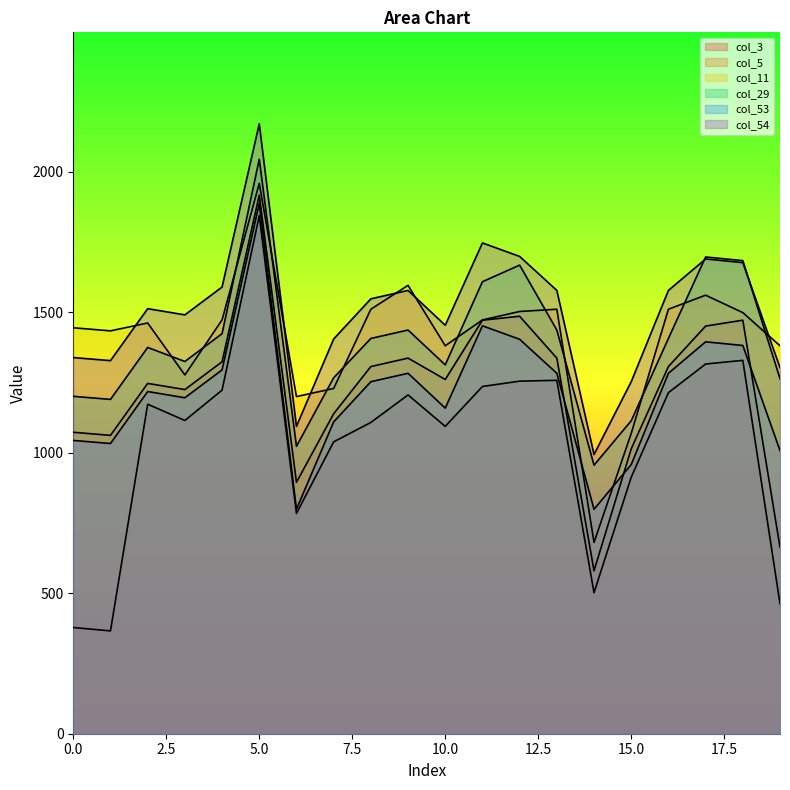

What is the value of the col_11 point at the 17th from the left?

1511